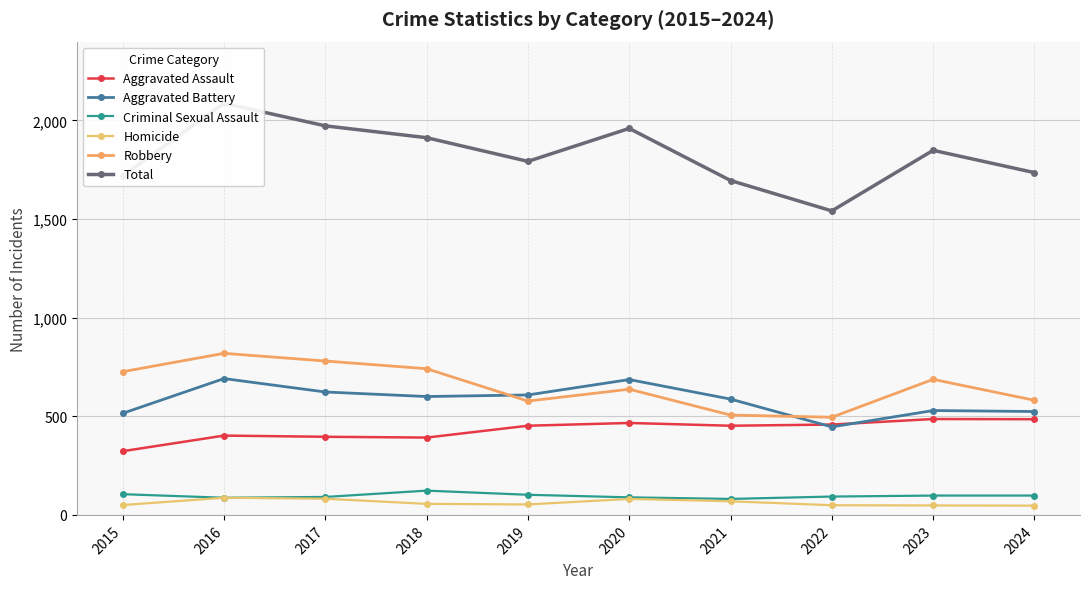

What are all the series names shown in the legend?

Aggravated Assault, Aggravated Battery, Criminal Sexual Assault, Homicide, Robbery, Total